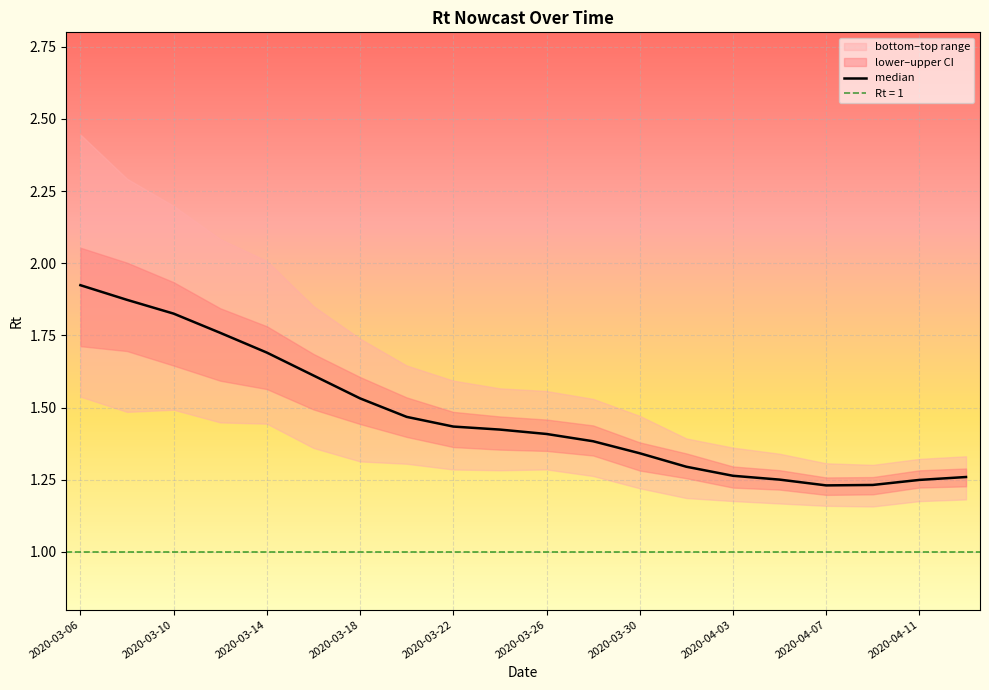

Where is the data nearest to the value 1?

2020-04-07